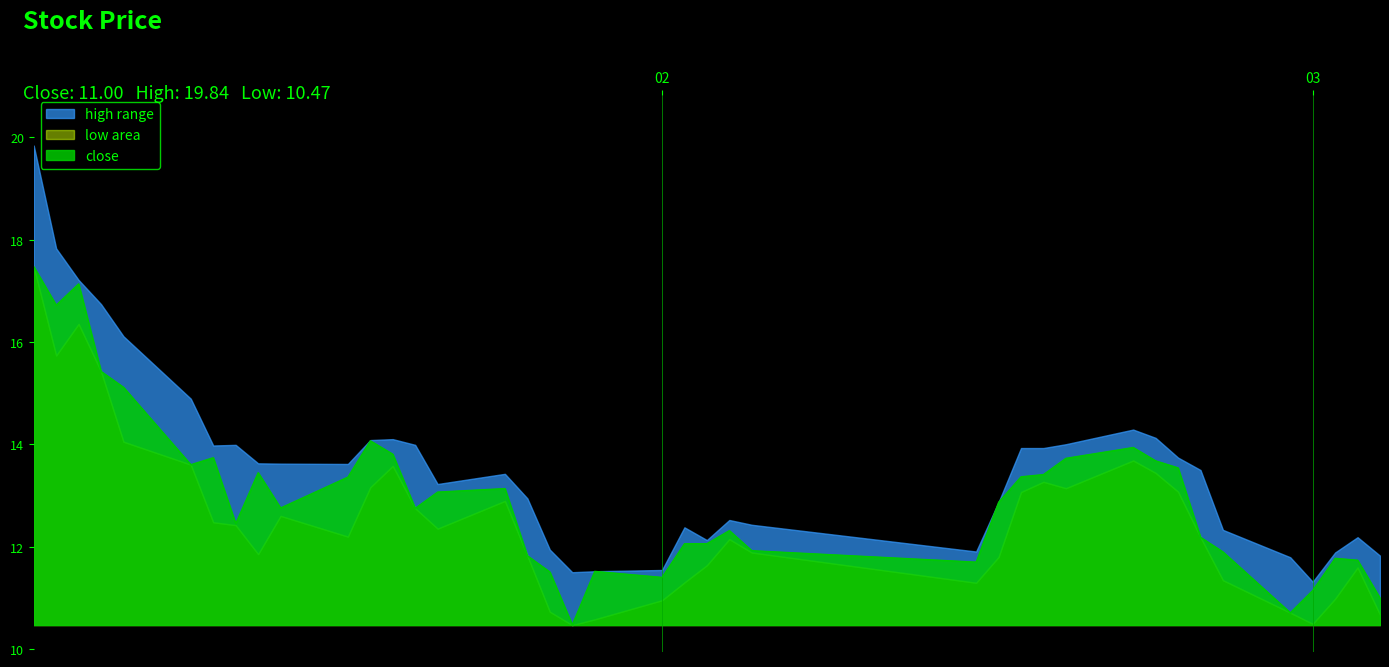

Rank the series by their average value, from lowest to highest.

low, close, high